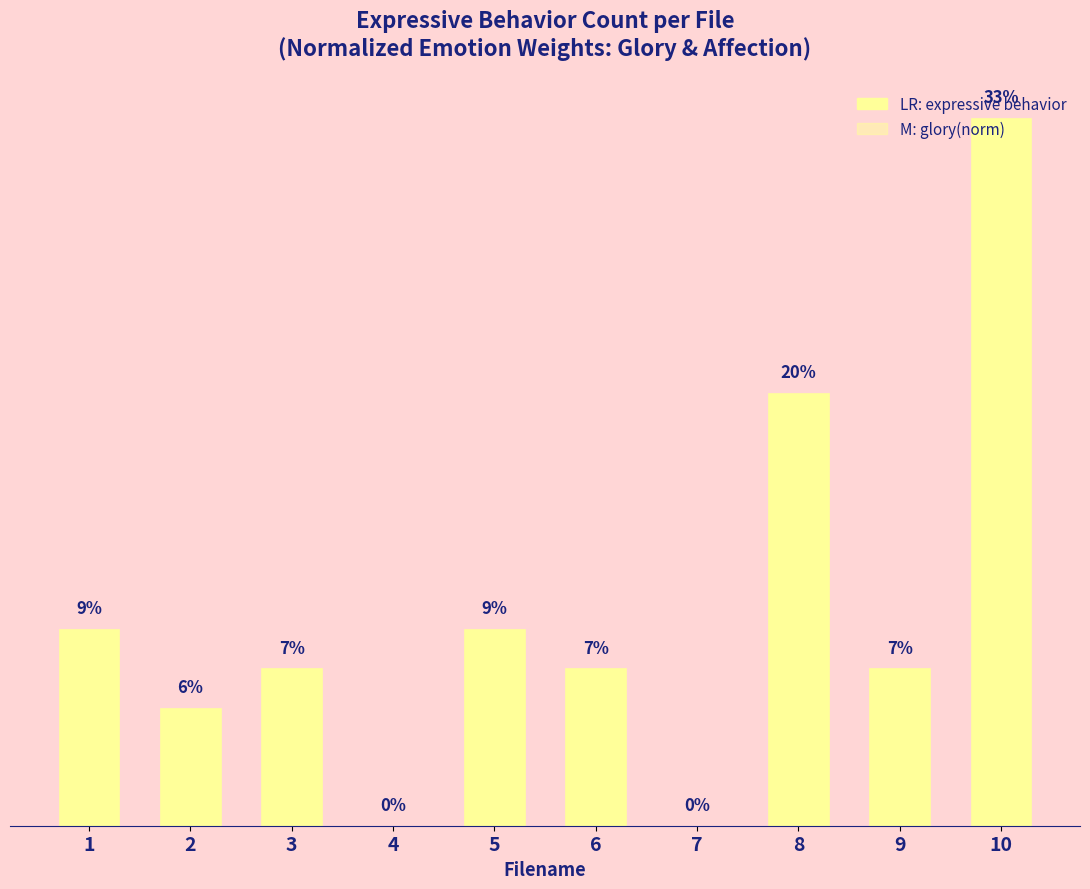

What is the sum of the values at 4 and 1?

5